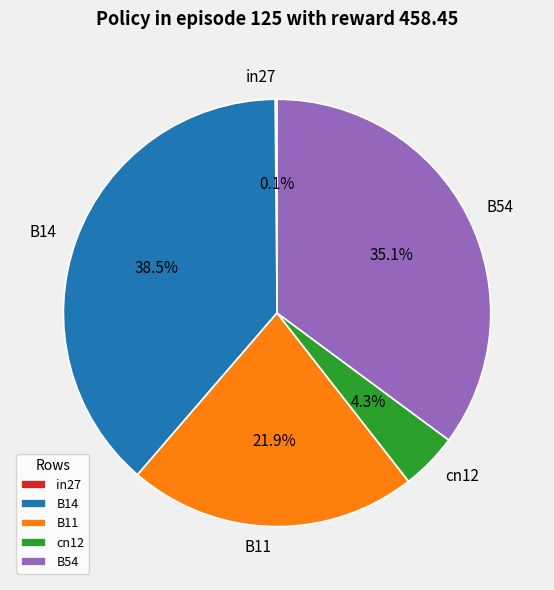

Which category has the biggest portion of the pie?

B14